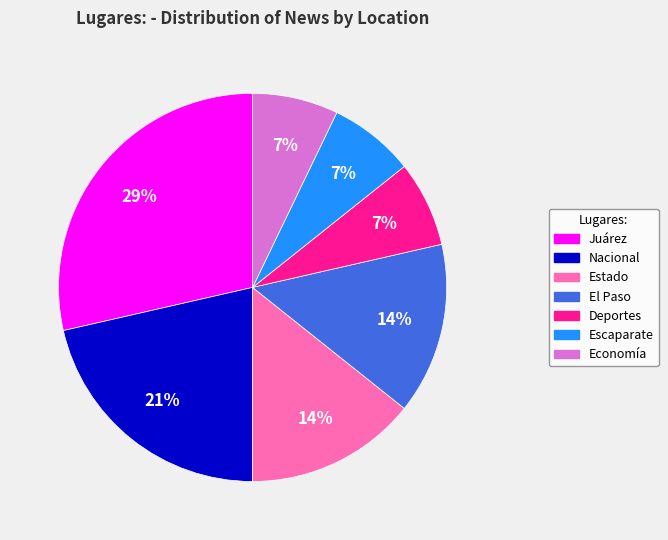

To the nearest percent, what portion does Nacional represent?

21%